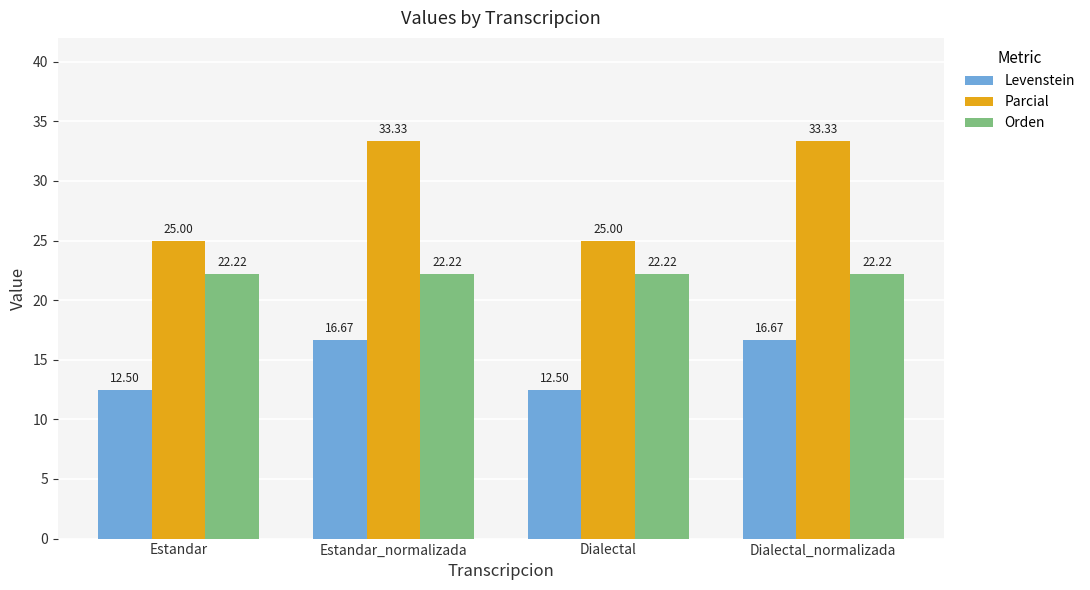

What are all the series names shown in the legend?

Levenstein, Parcial, Orden